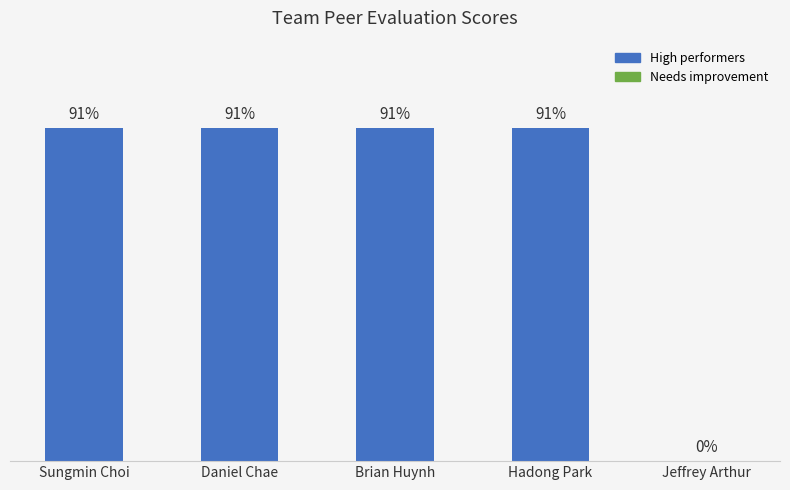

Where is the data nearest to the value 45?

Jeffrey Arthur